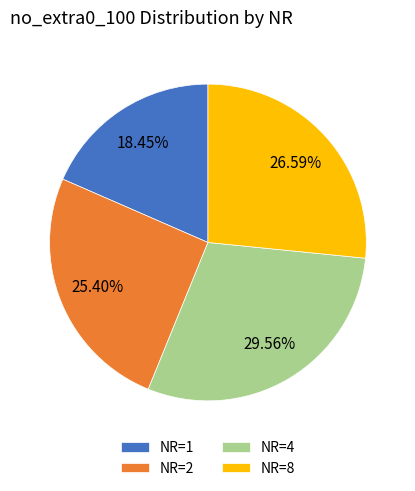

Rank the categories by value from highest to lowest.

NR=4, NR=8, NR=2, NR=1